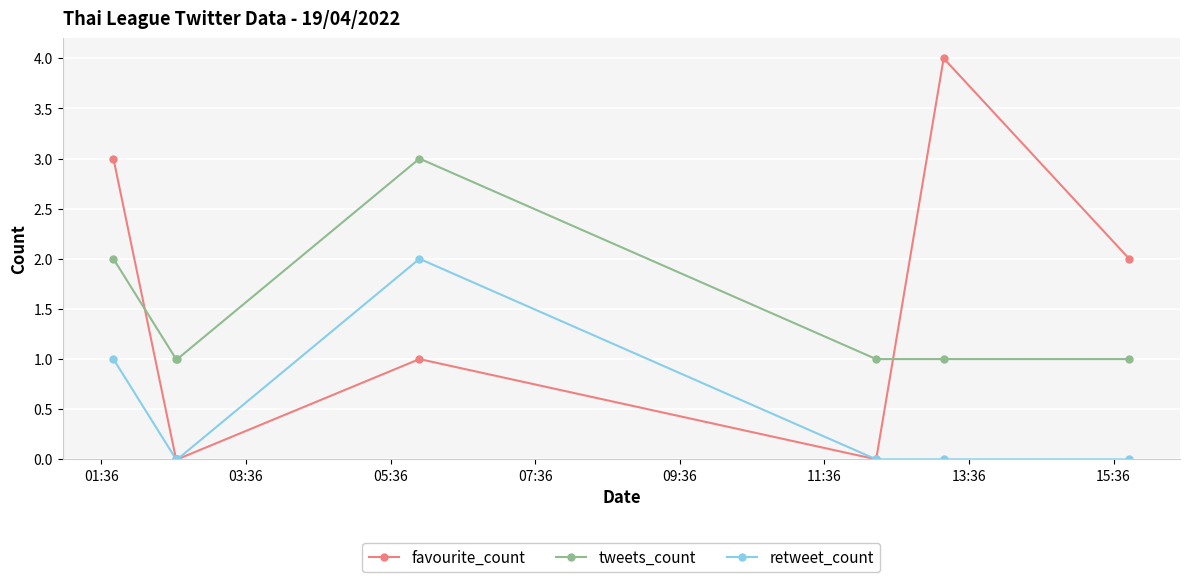

What is the maximum value shown in the chart?

4